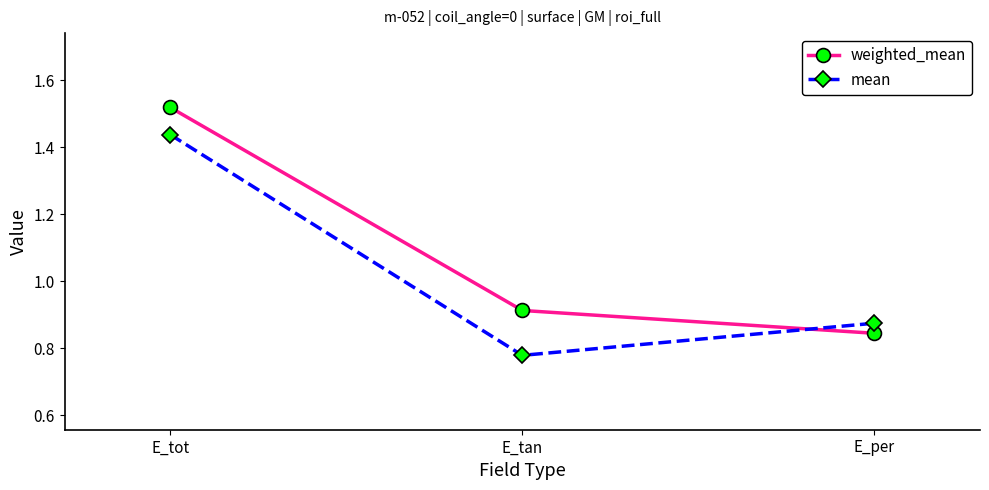

Does the chart display data point markers on the line(s)?

Yes